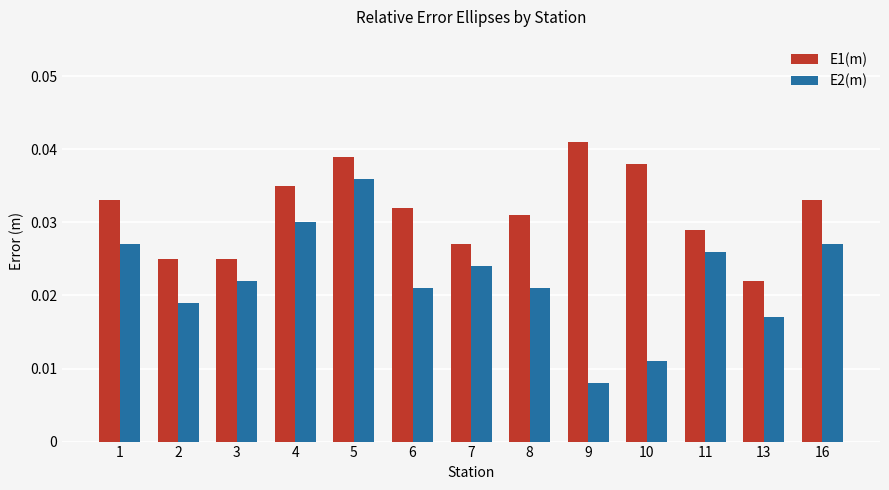

Count the number of data series in this chart.

2